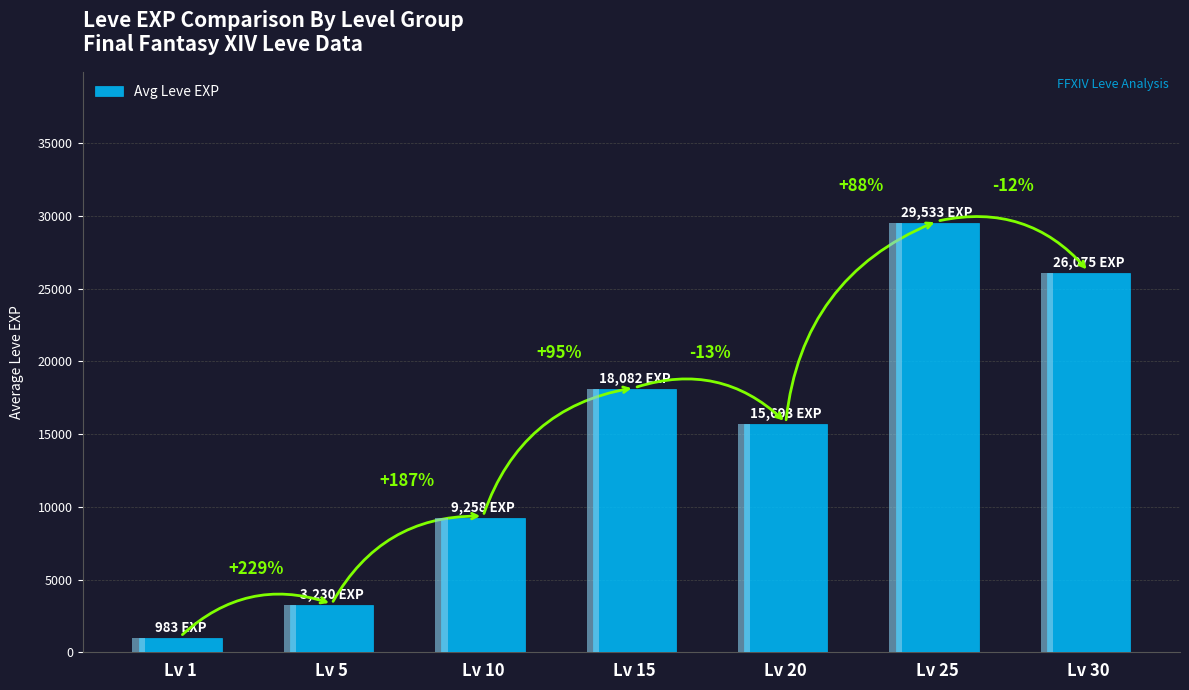

List the labels in order of value, largest first.

Lv 25, Lv 30, Lv 15, Lv 20, Lv 10, Lv 5, Lv 1